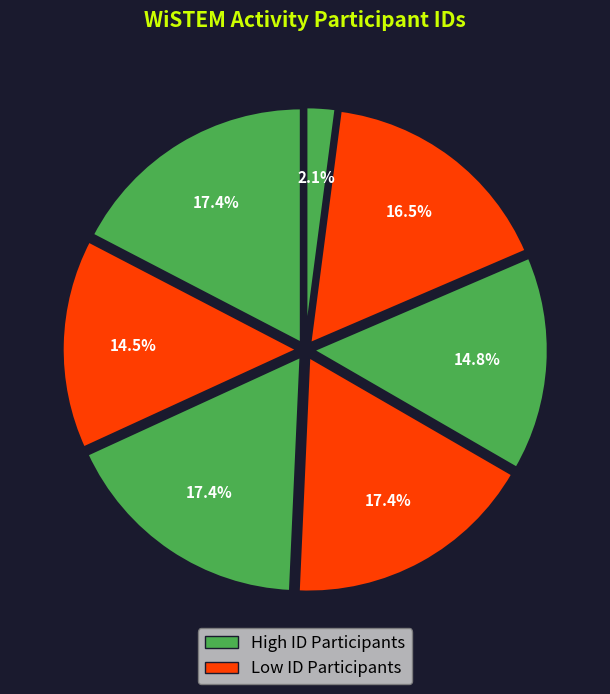

How many slices are in this pie chart?

7